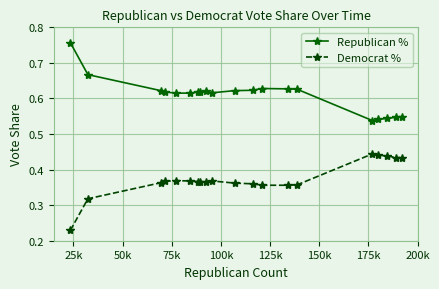

What are all the series names shown in the legend?

Republican %, Democrat %